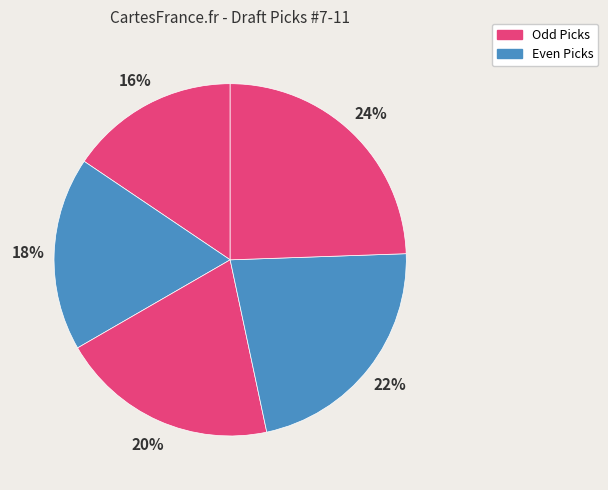

How many segments does this pie chart have?

5